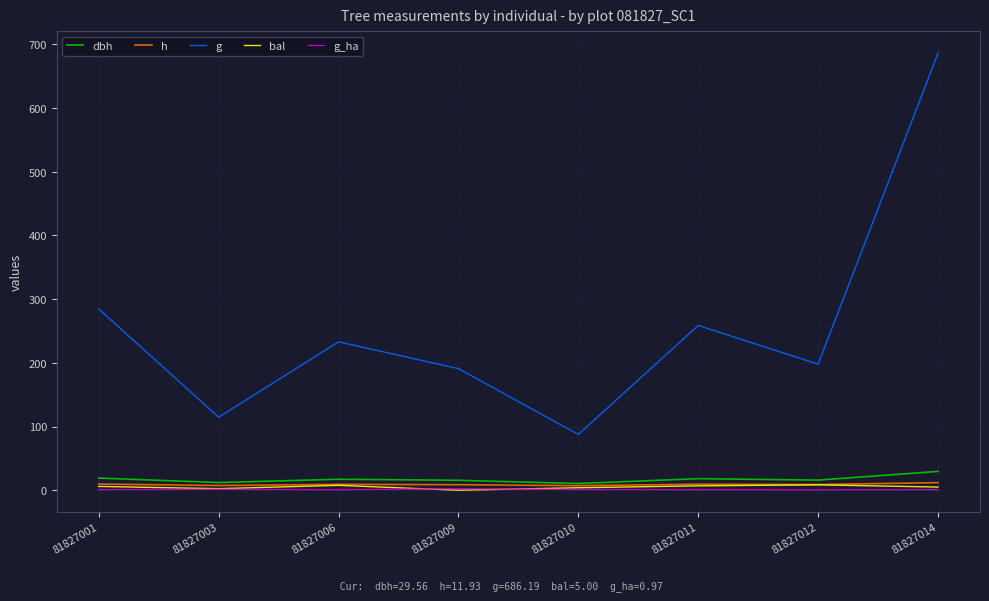

At which category is the sum across all series the highest?

81827014